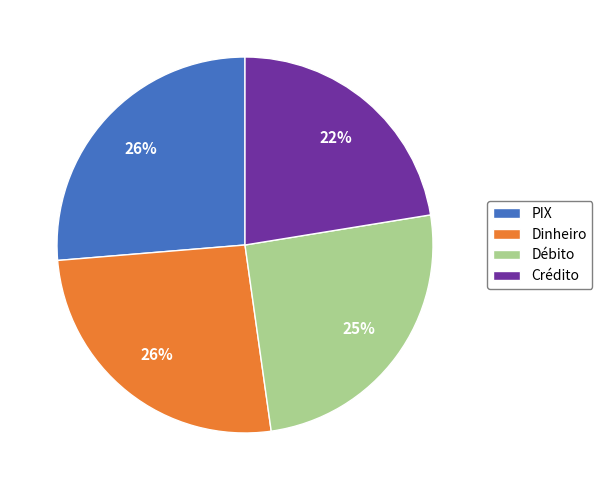

Count the number of slices in the pie.

4